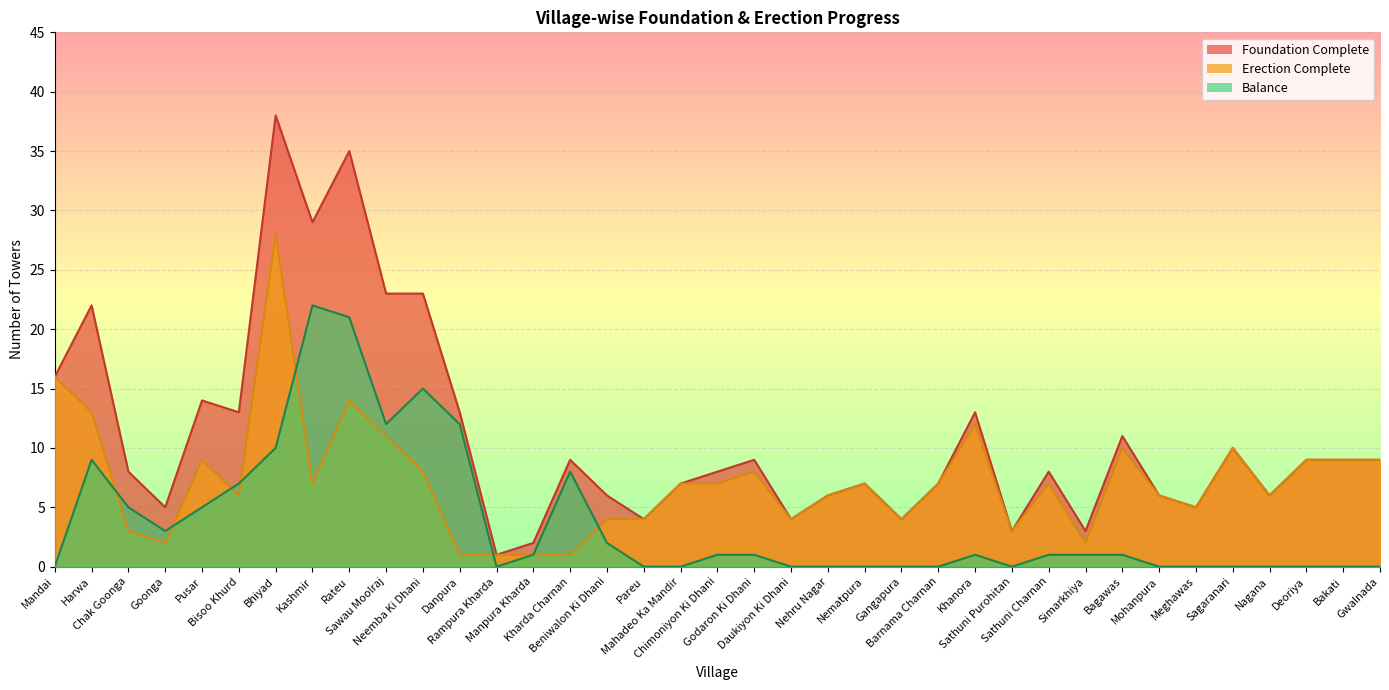

List the series in order of their peak value, lowest first.

Balance, Erection Complete, Foundation Complete